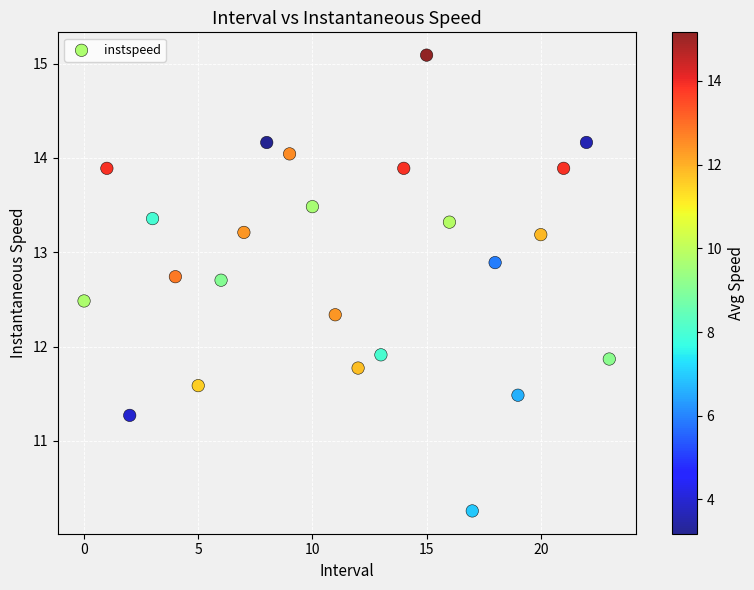

What is the range of Y values (max minus min)?

4.8